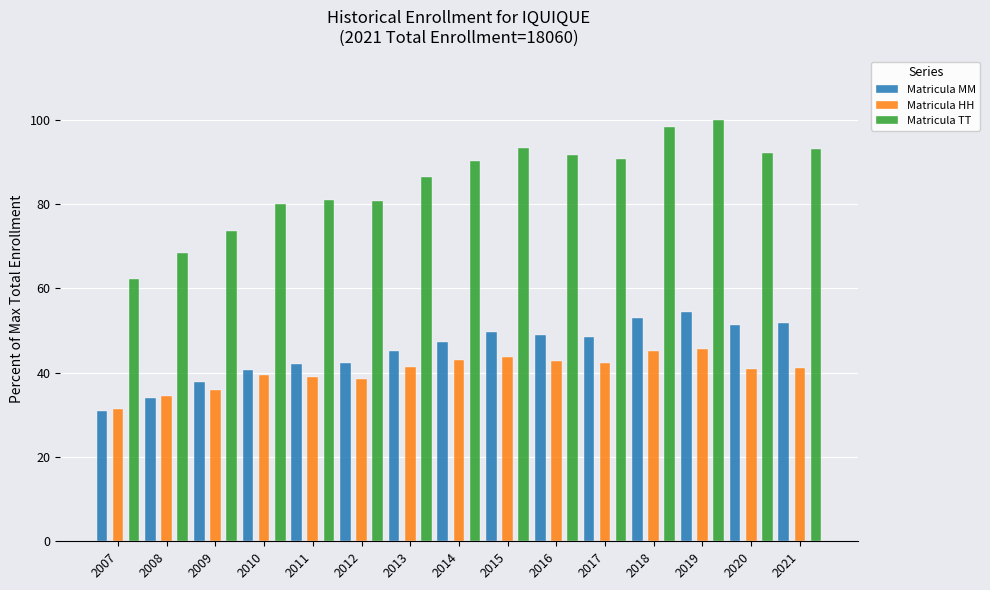

What is the difference between the Matricula HH values at 2007 and 2019?

14.2